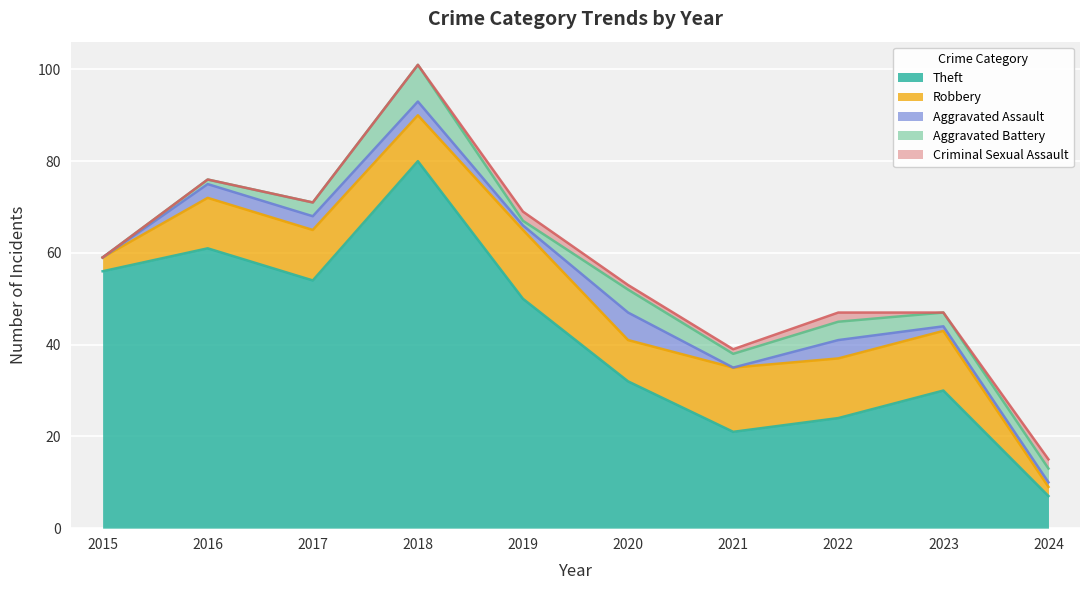

Which category has the lowest value in the Aggravated Battery series?

2015